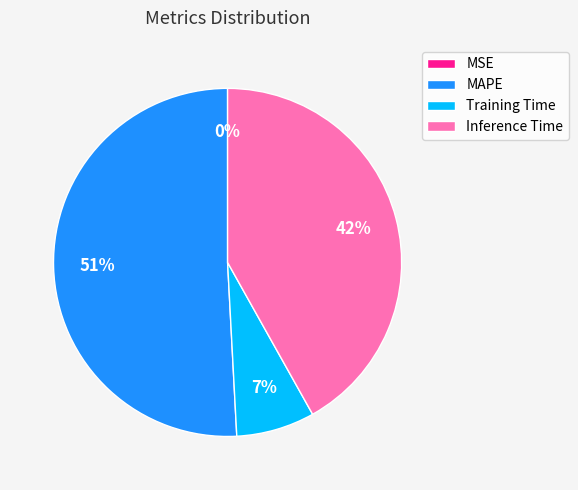

True or false: Inference Time accounts for 42% of the total.

True